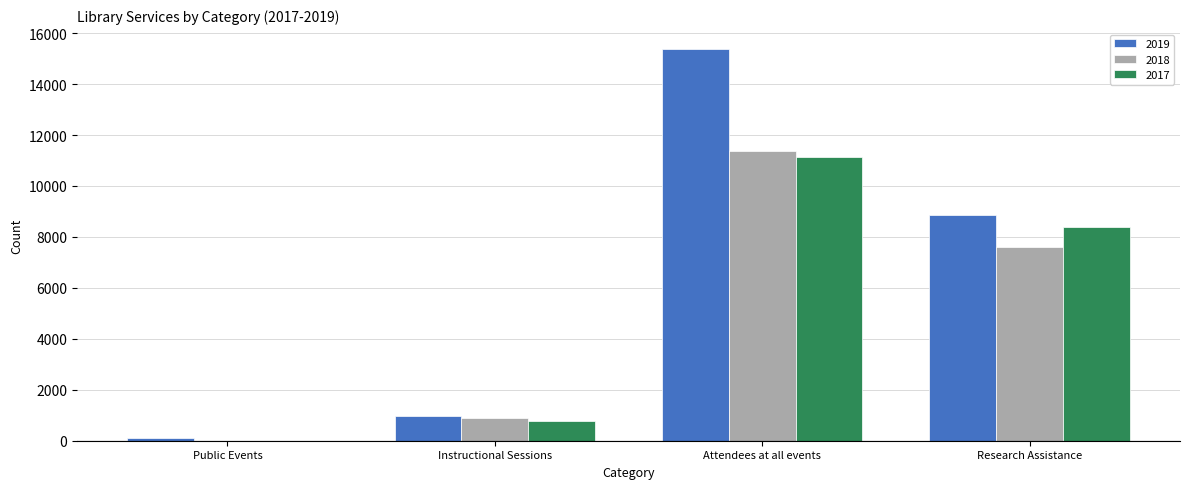

Between Instructional Sessions and Attendees at all events, which series saw the biggest shift?

2019